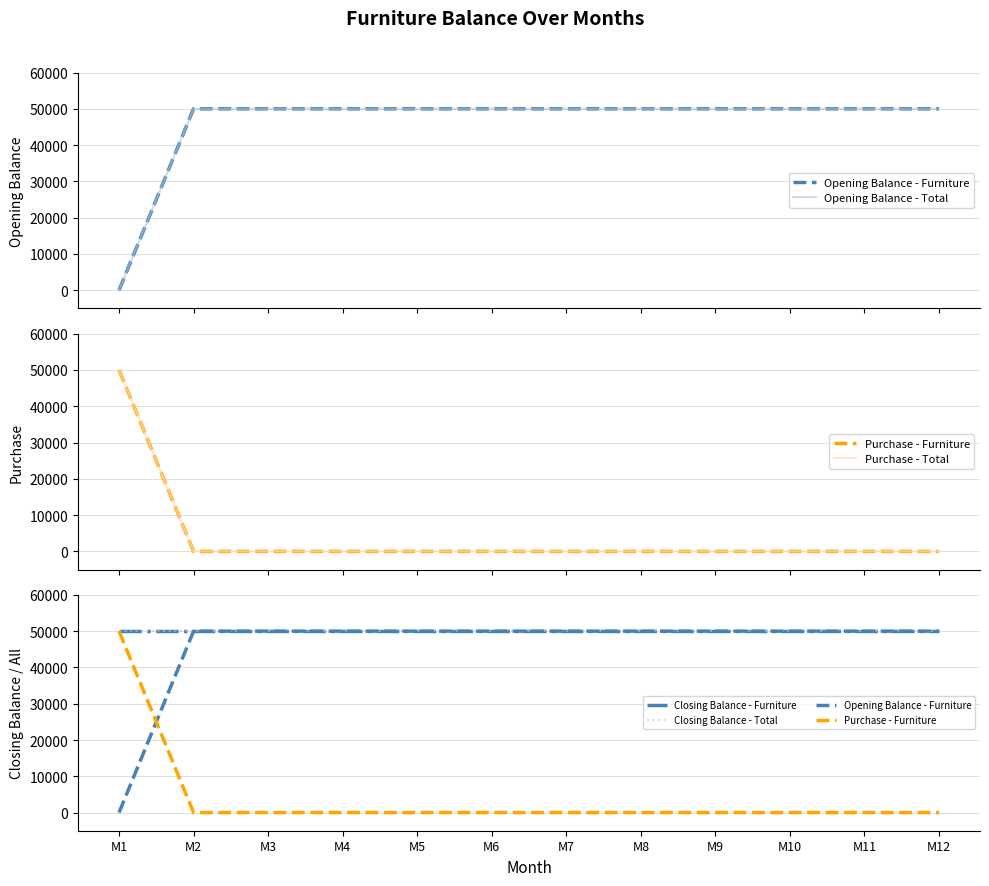

How many data points does each series have?

12